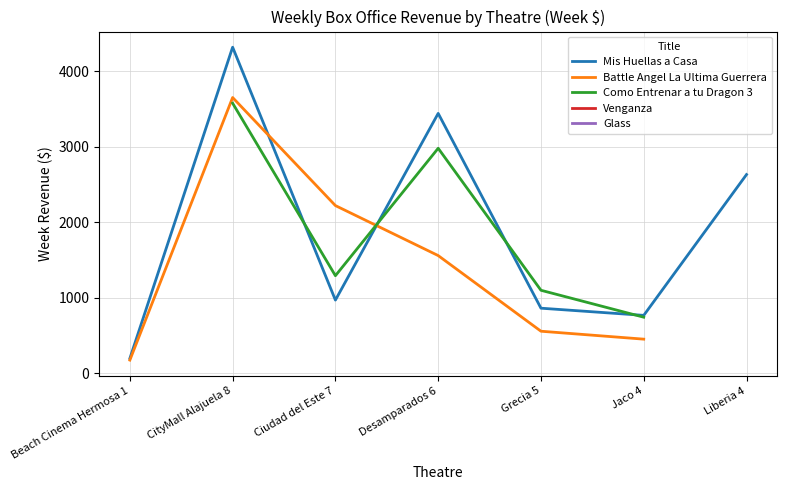

True or false: Battle Angel La Ultima Guerrera has more than 2 interior local peaks.

False